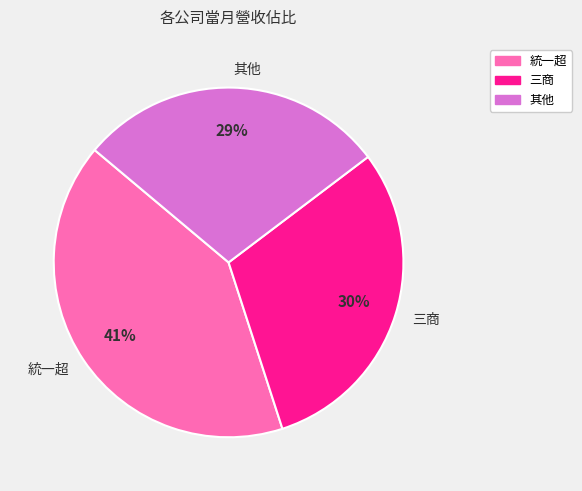

To the nearest percent, what is the average slice percentage?

33%